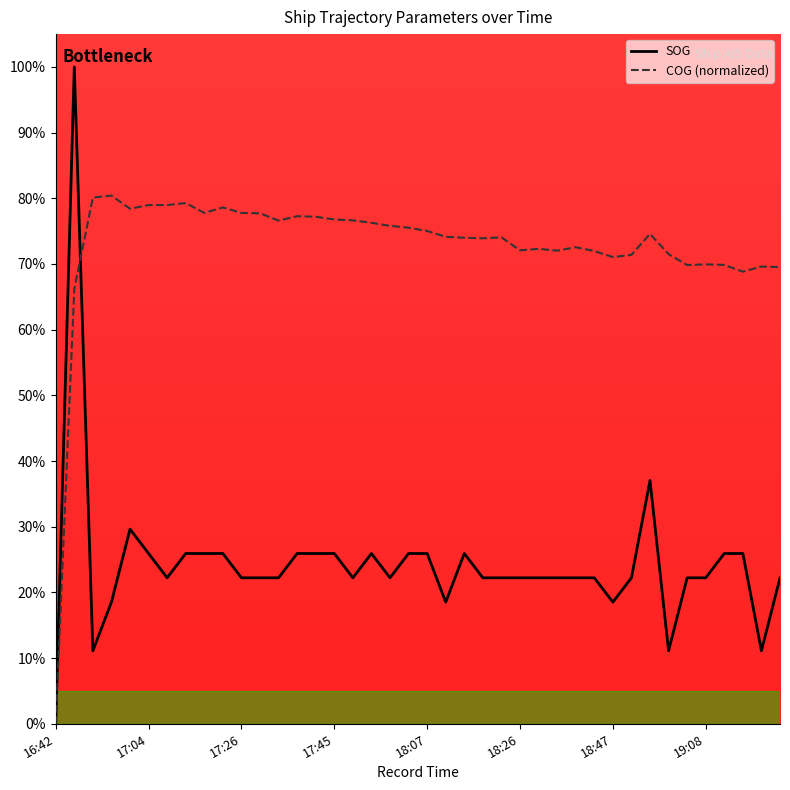

What is the maximum value shown in the chart?

100.0